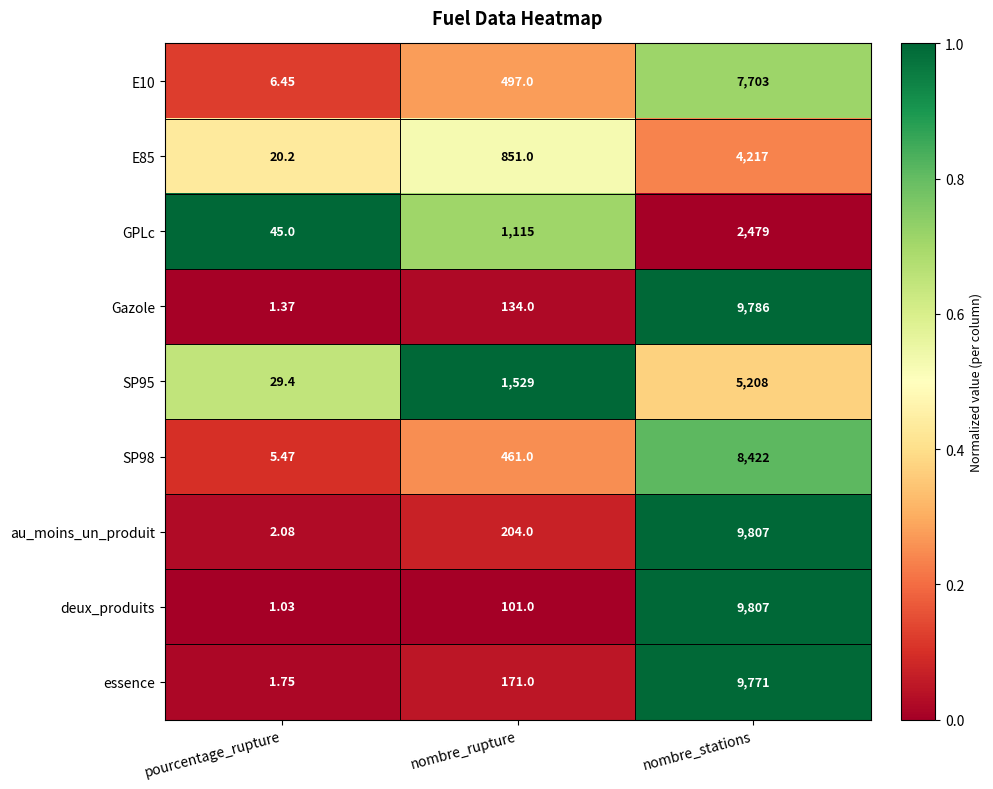

Which series has the largest total across all categories?

au_moins_un_produit